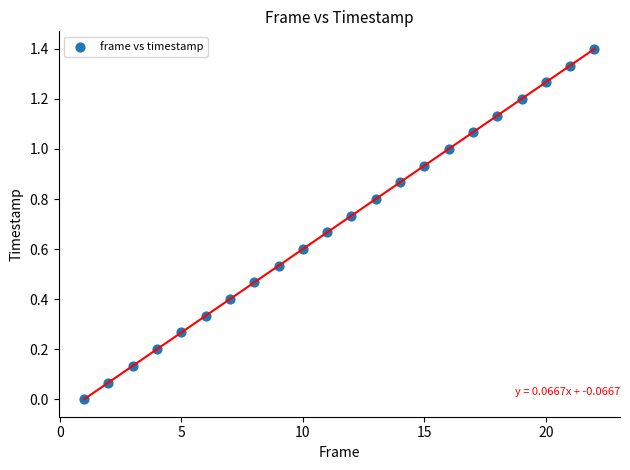

What is the range of X values (max minus min)?

21.0